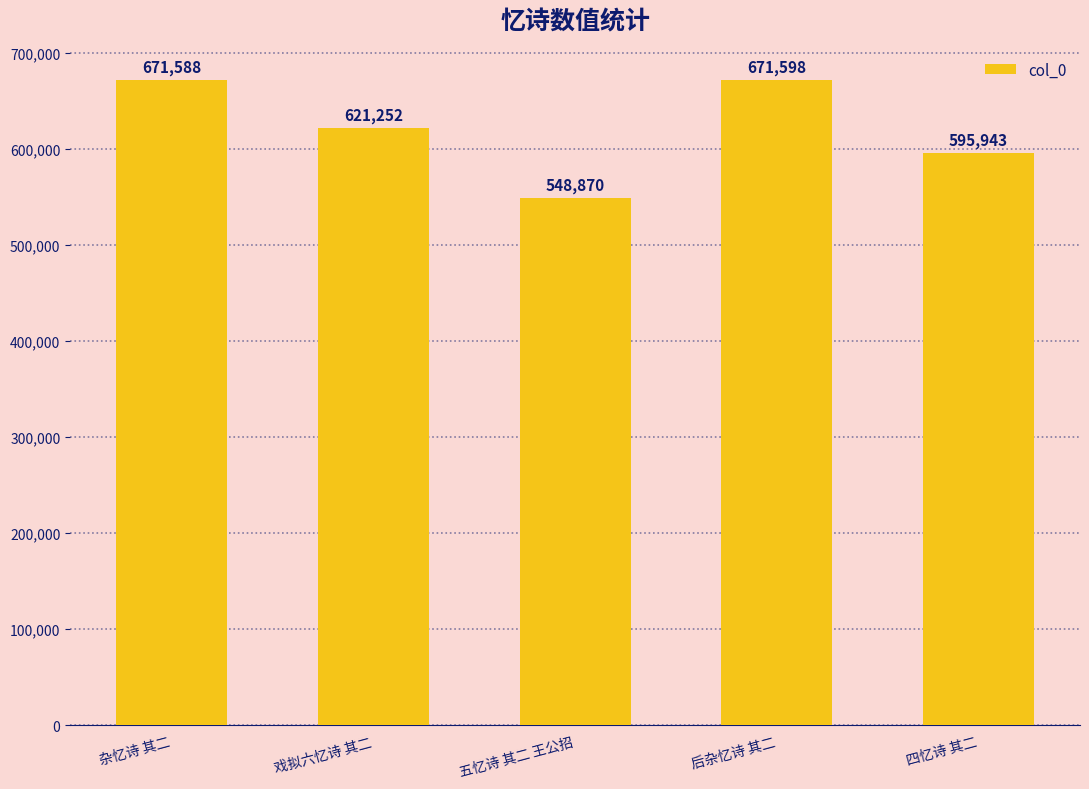

What is the smallest value displayed?

548870